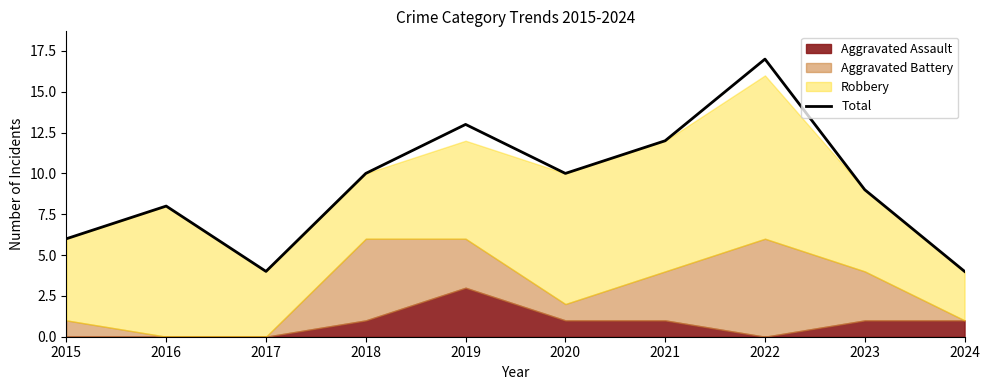

Which has a higher value, 2016 or 2020?

2020